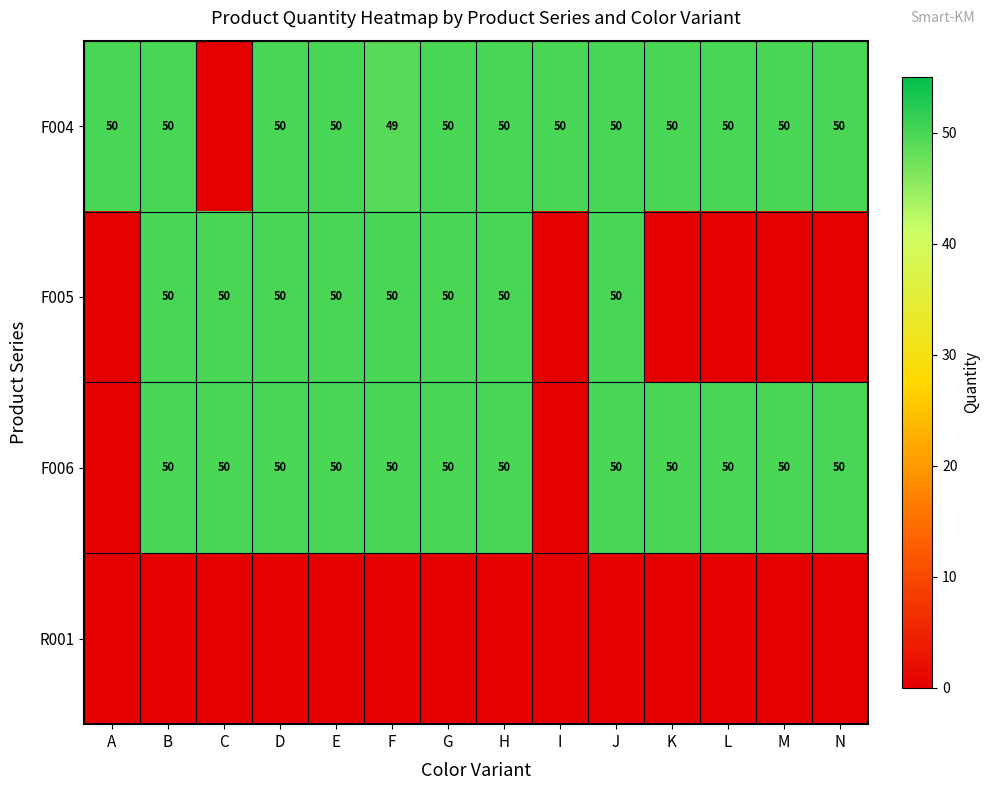

True or false: F004 has a value of 50 at D.

True